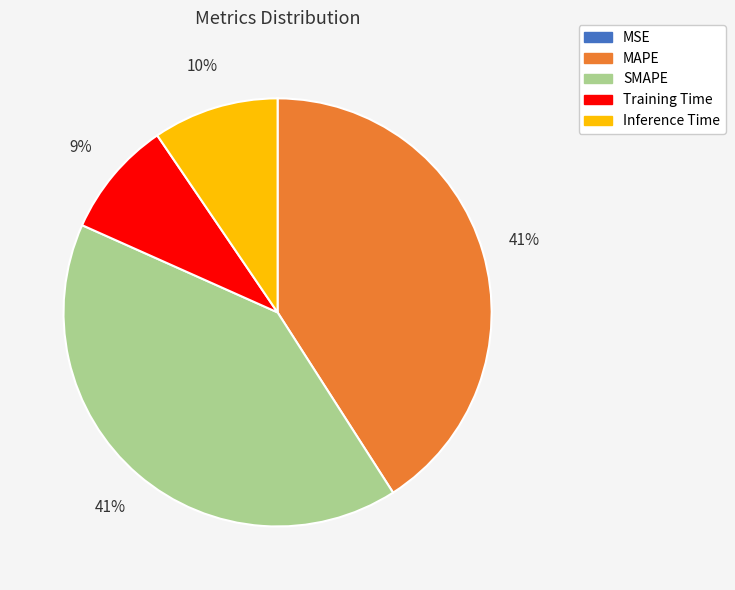

To the nearest percent, what percentage of the pie is Training Time?

9%